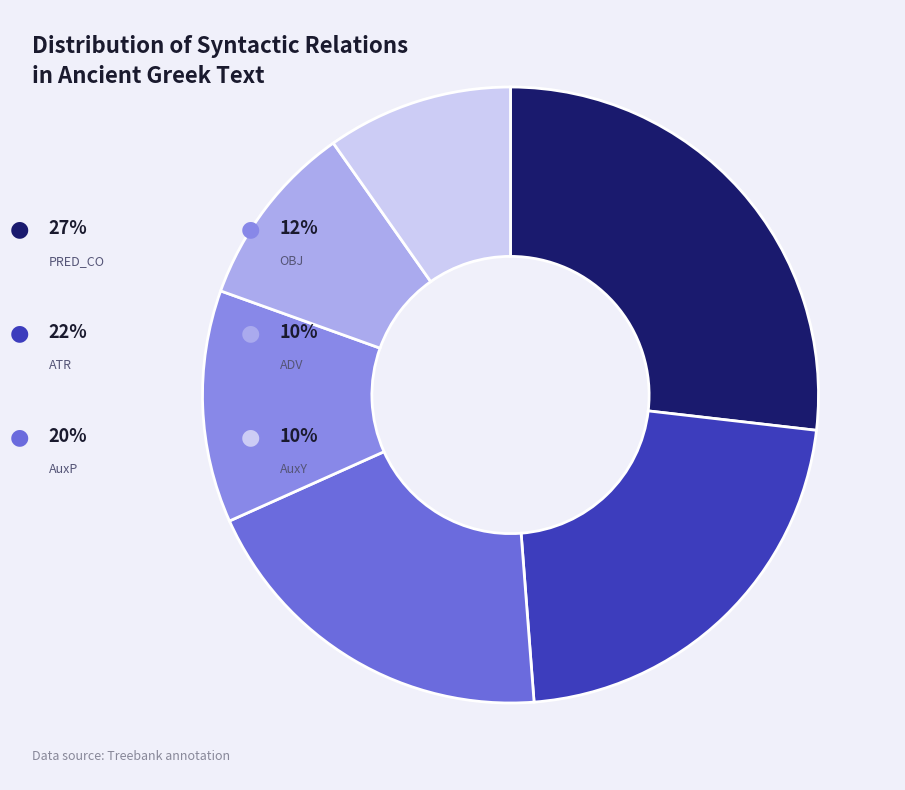

How many segments does this pie chart have?

6